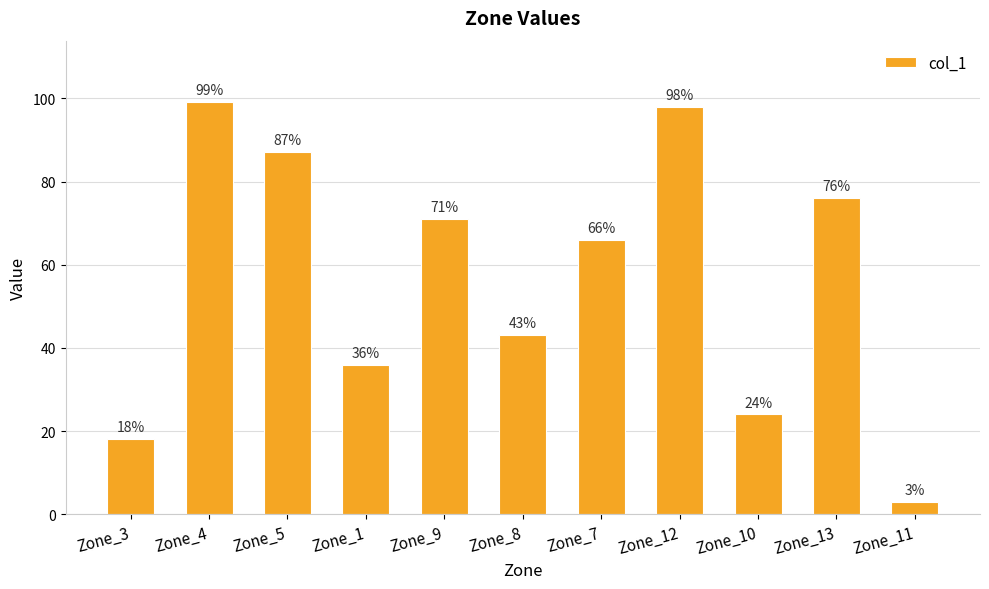

What is the greatest value displayed?

99